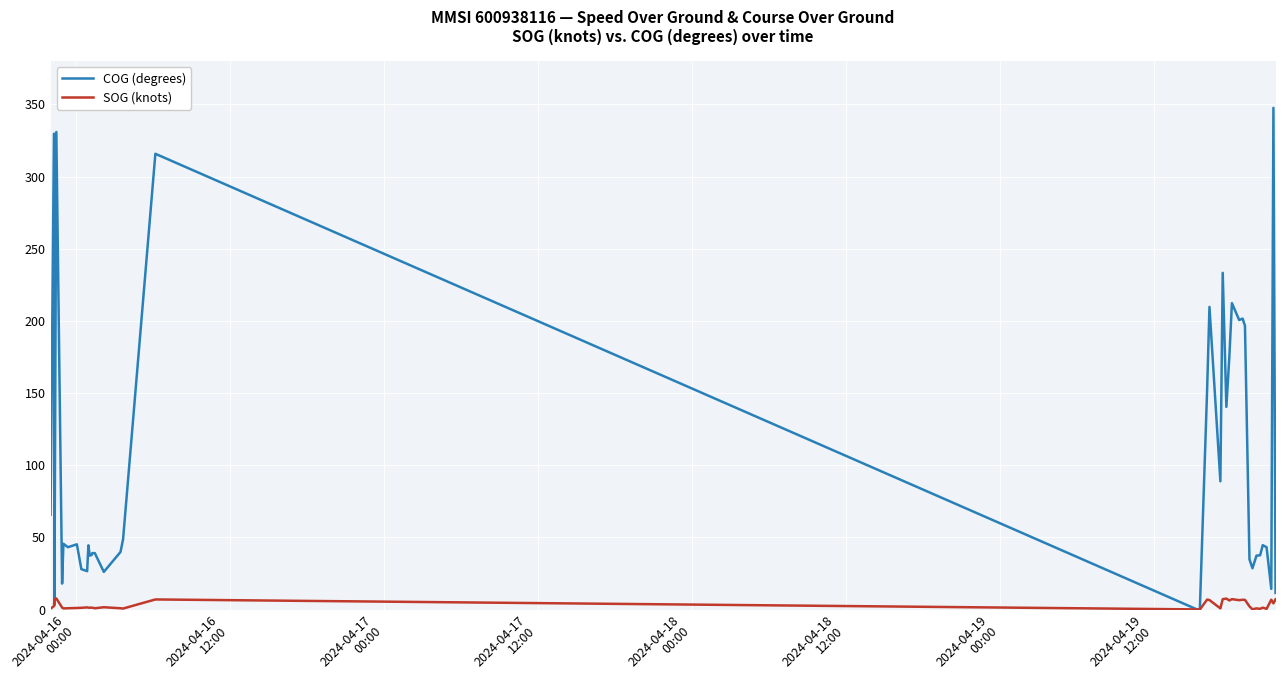

List the series in order of their peak value, highest first.

COG (degrees), SOG (knots)